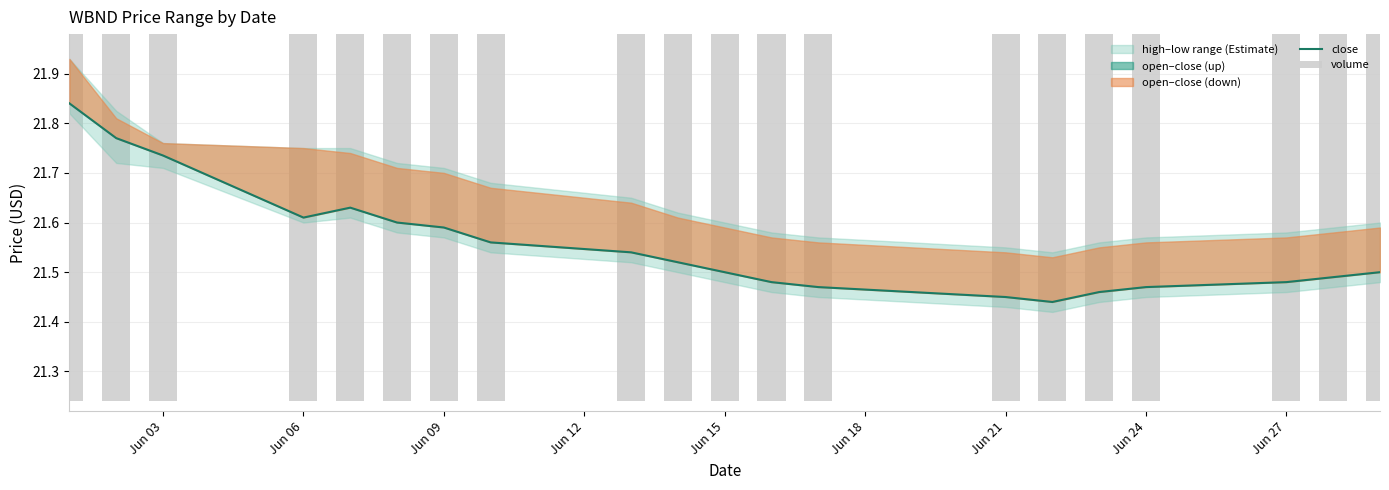

What is the value of the close bar at the 18th from the left?

21.5